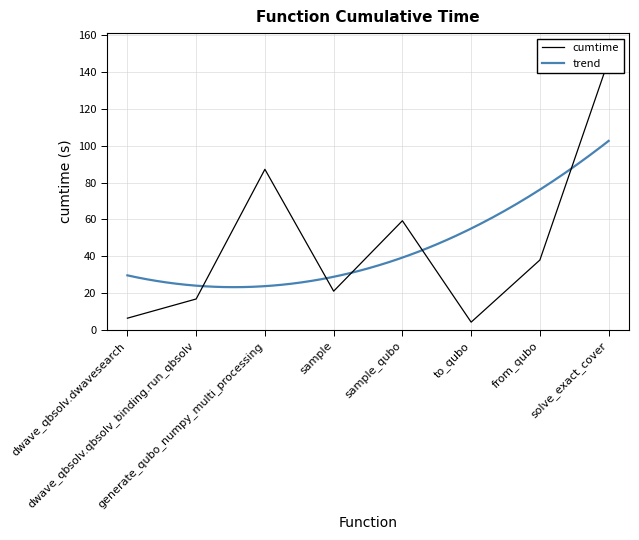

Reading left to right, transcribe all the data shown in this chart.

dwave_qbsolv.dwavesearch=6.4	dwave_qbsolv.qbsolv_binding.run_qbsolv=16.8	generate_qubo_numpy_multi_processing=87.2	sample=21.0	sample_qubo=59.3	to_qubo=4.2	from_qubo=38.0	solve_exact_cover=146.4